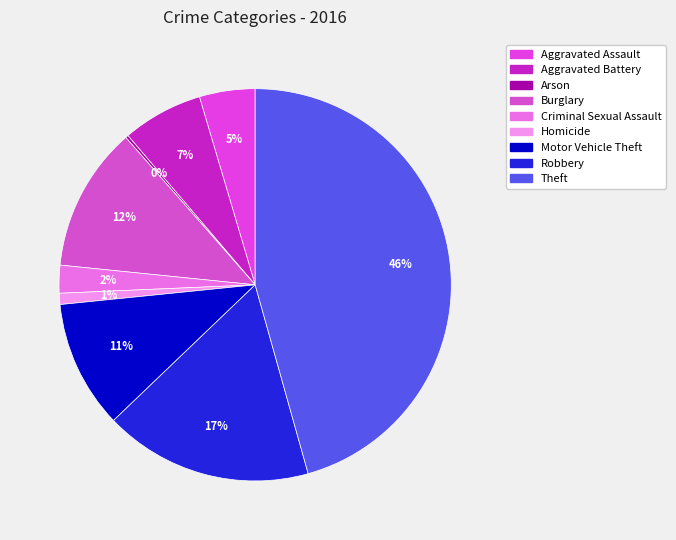

Count the number of slices in the pie.

9